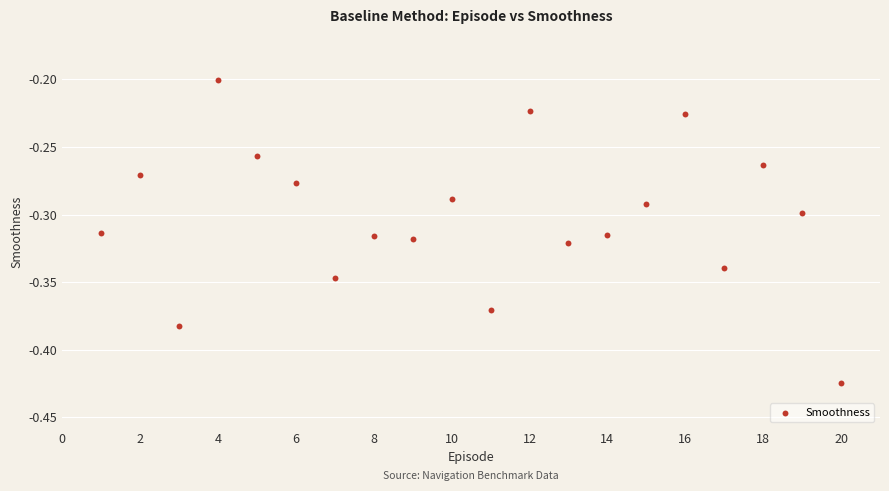

What is the range of X values (max minus min)?

19.0